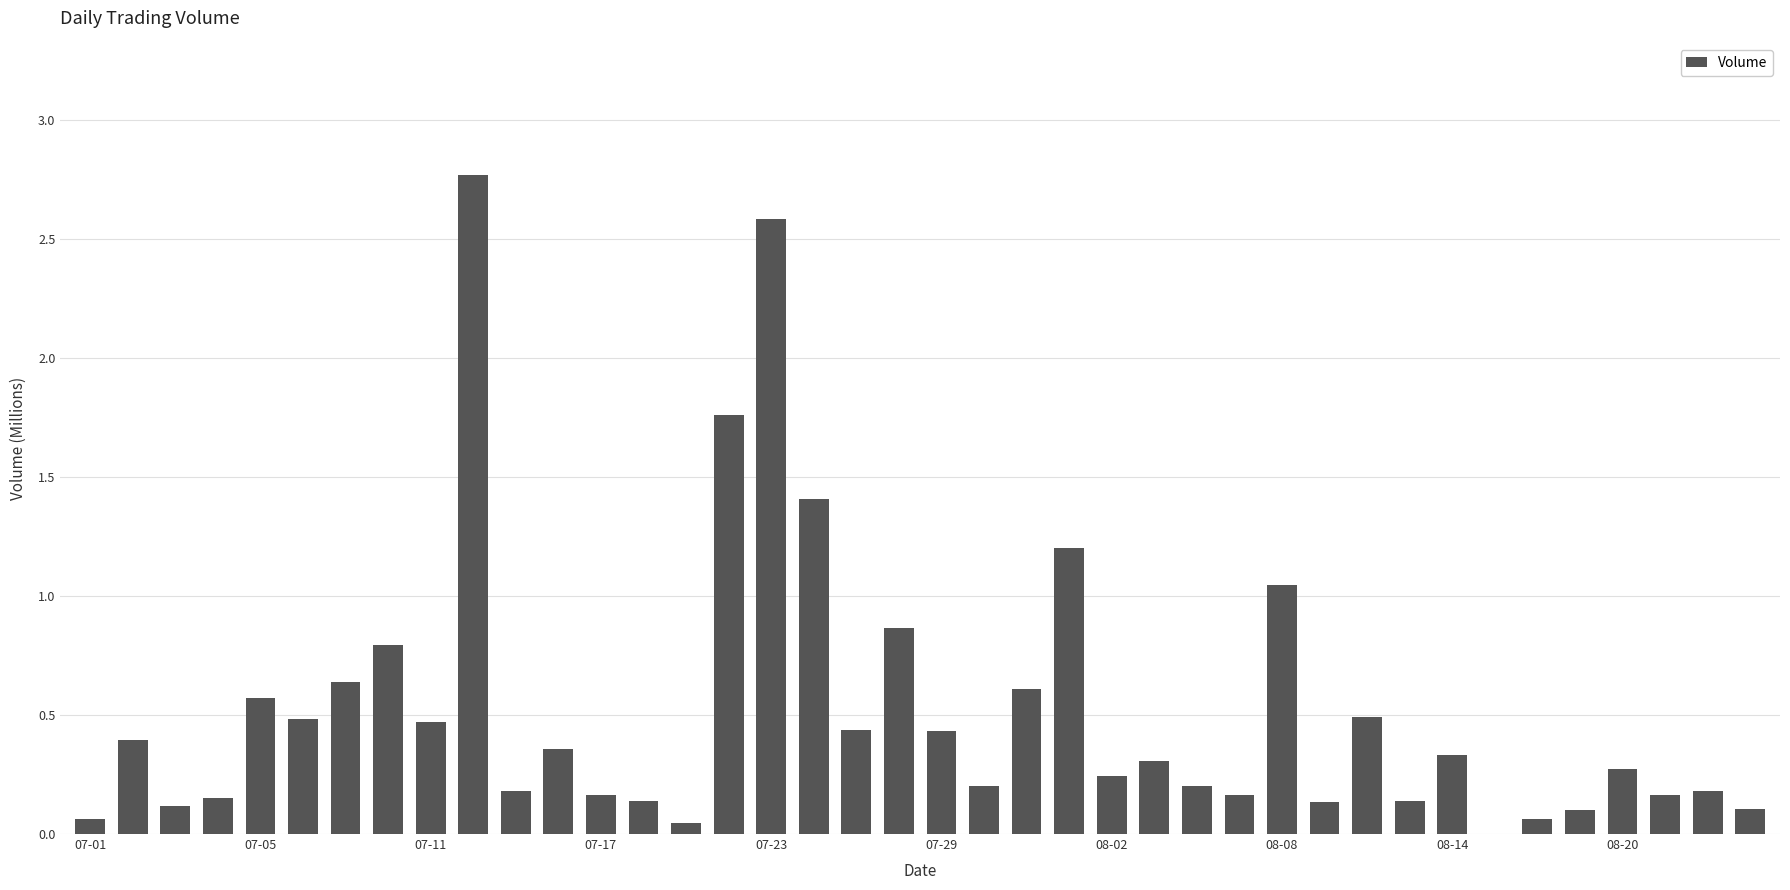

What is the greatest value displayed?

2.8